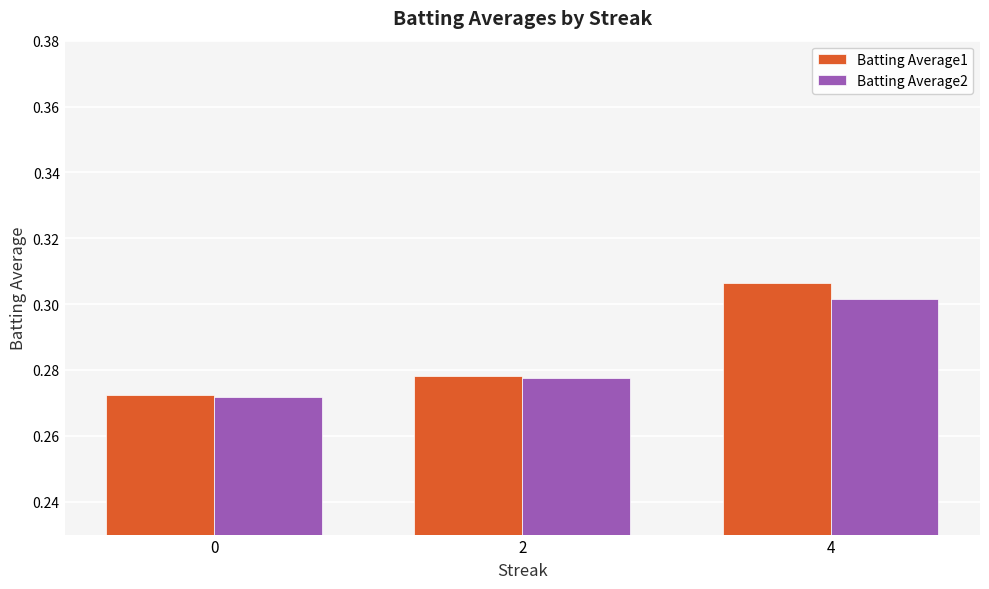

What is the sum of the Batting Average2 values at 4 and 2?

0.6